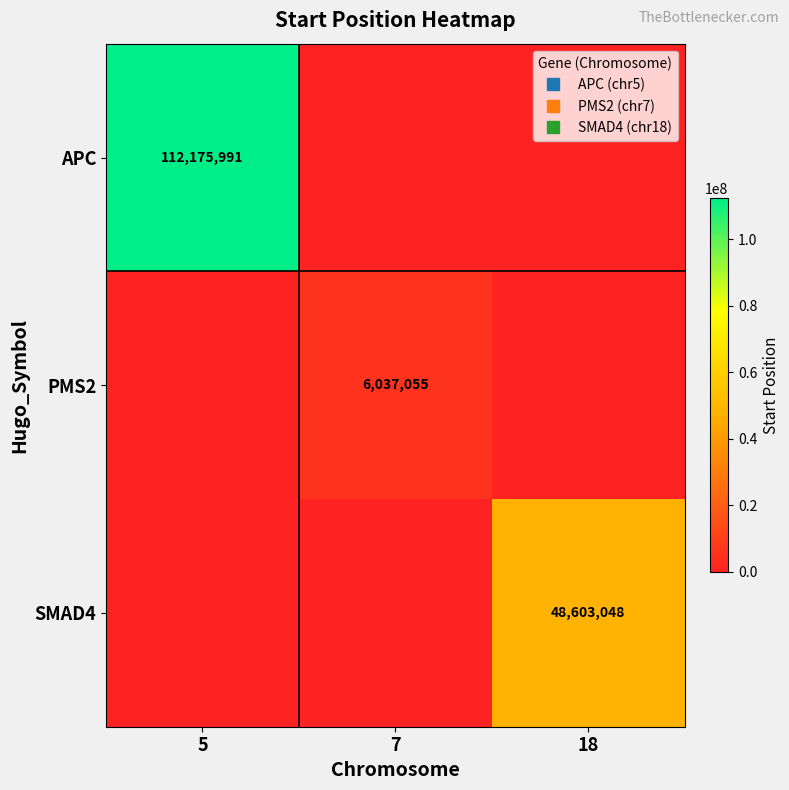

List the labels in order of APC value, smallest first.

7, 18, 5